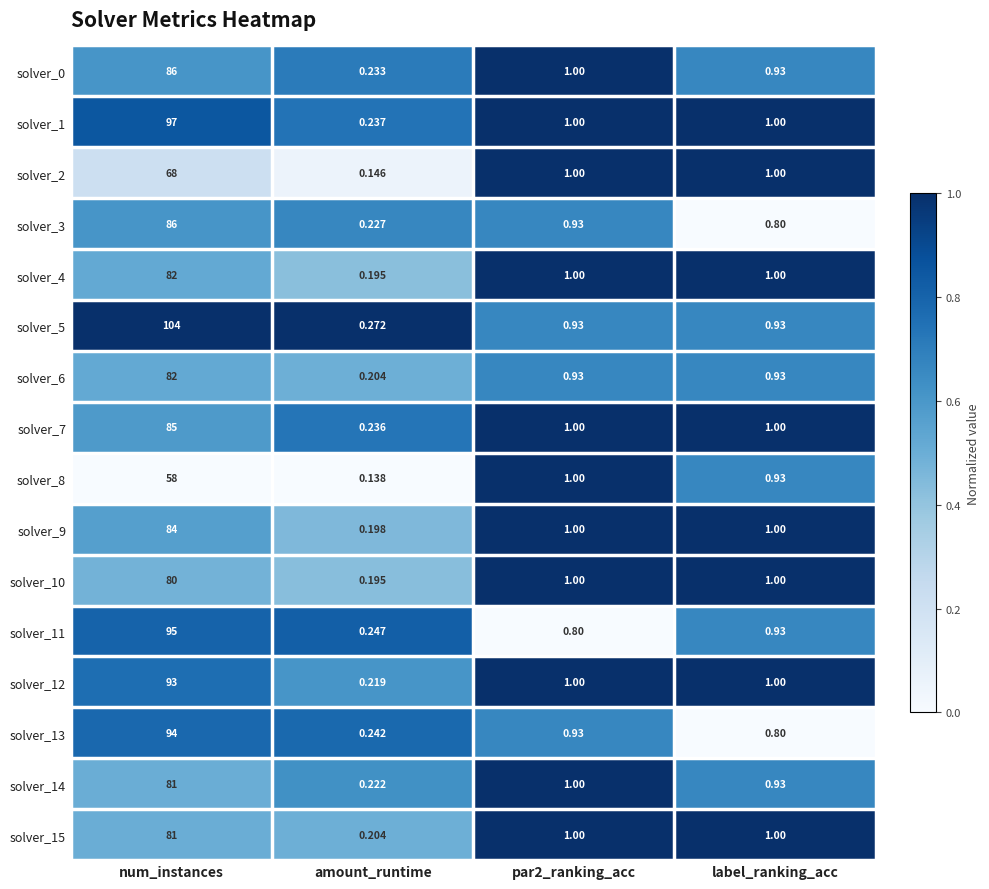

Is the value of solver_1 at amount_runtime greater than the value of solver_10 at par2_ranking_acc?

No